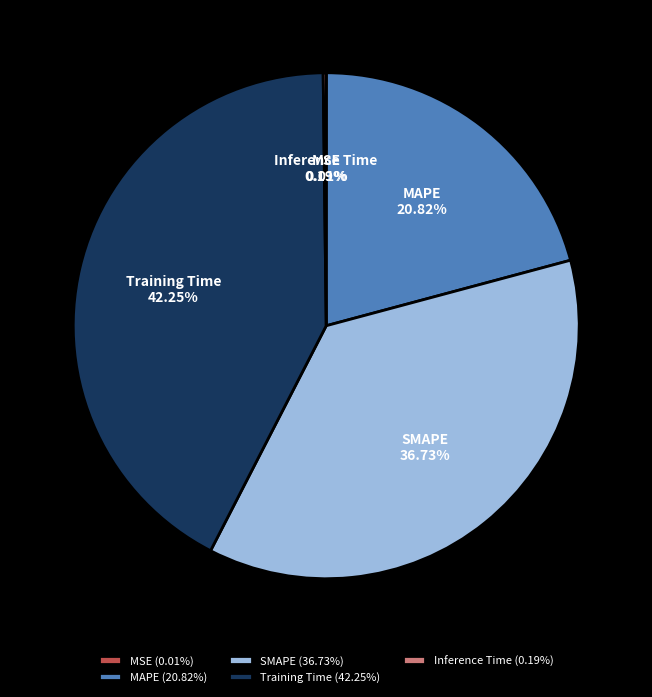

To the nearest percent, what is the average slice percentage?

20%